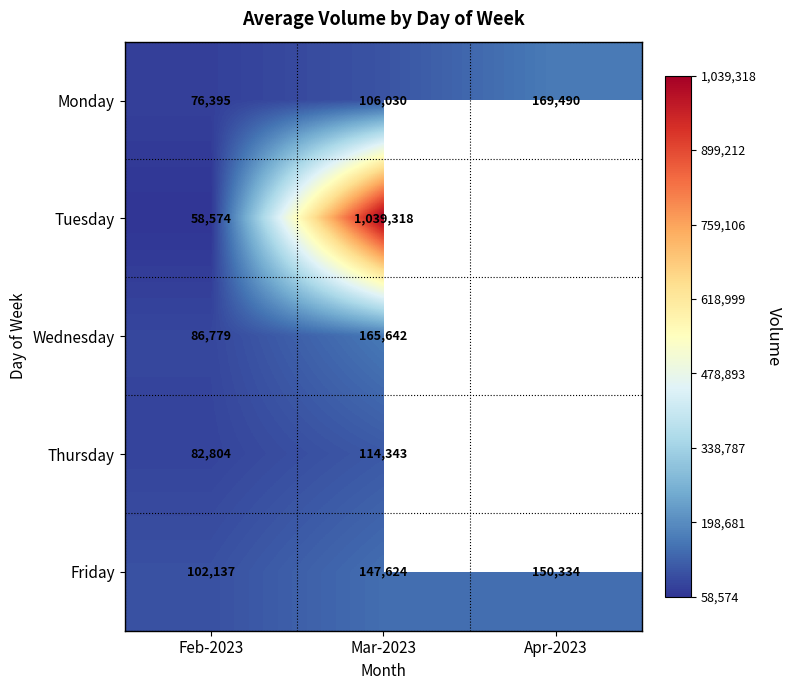

What is the greatest value displayed?

1039318.2